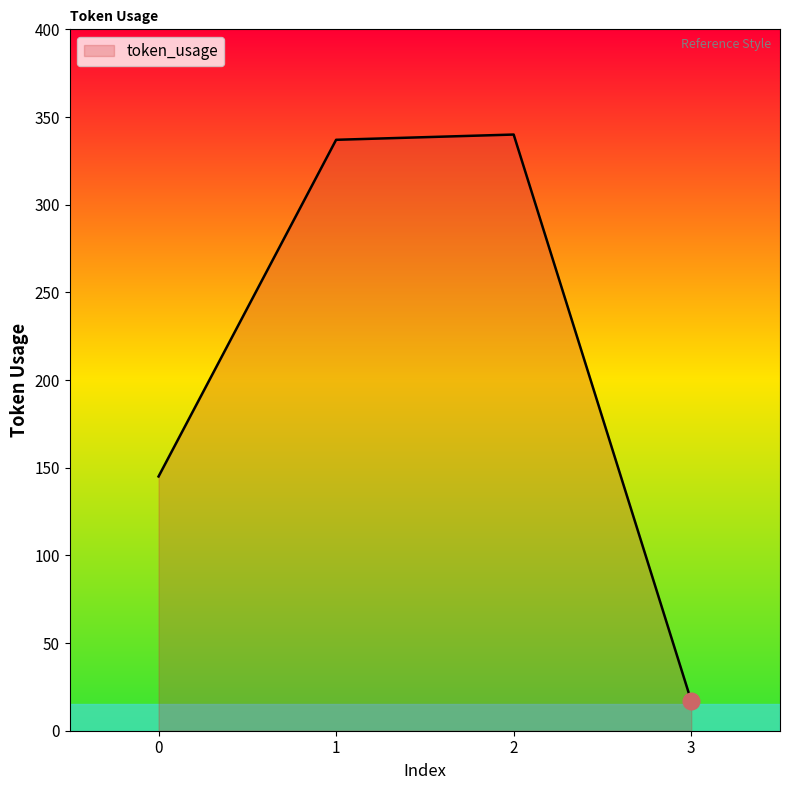

True or false: the data has more than 0 interior local peaks.

True